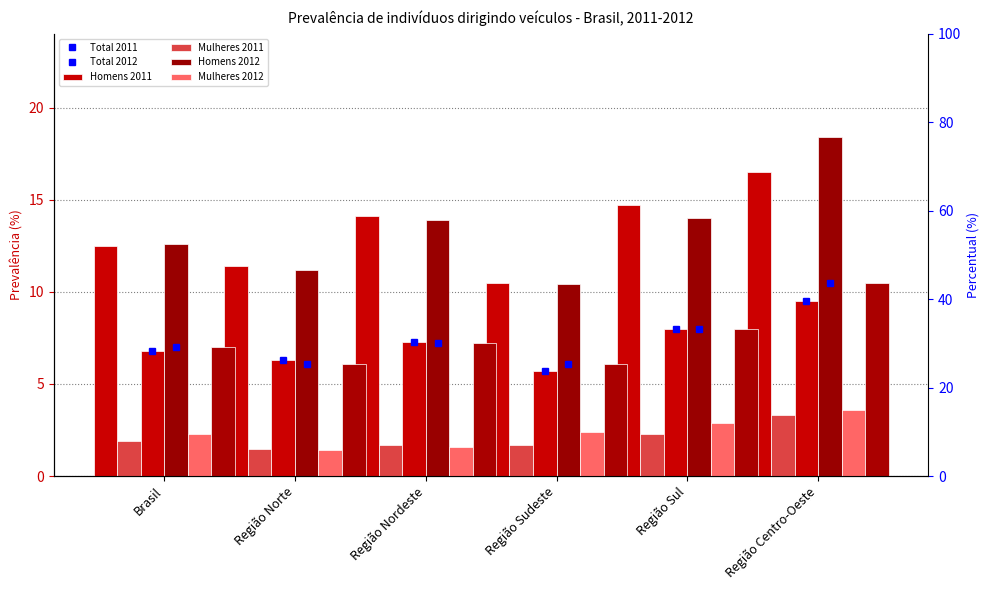

What are all the series names shown in the legend?

Homens 2011, Mulheres 2011, Total 2011, Homens 2012, Mulheres 2012, Total 2012